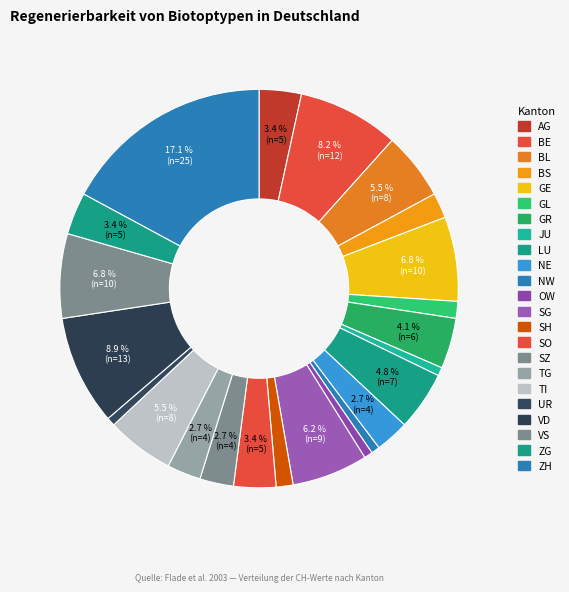

To the nearest percent, what is the combined percentage of LU and BS?

7%